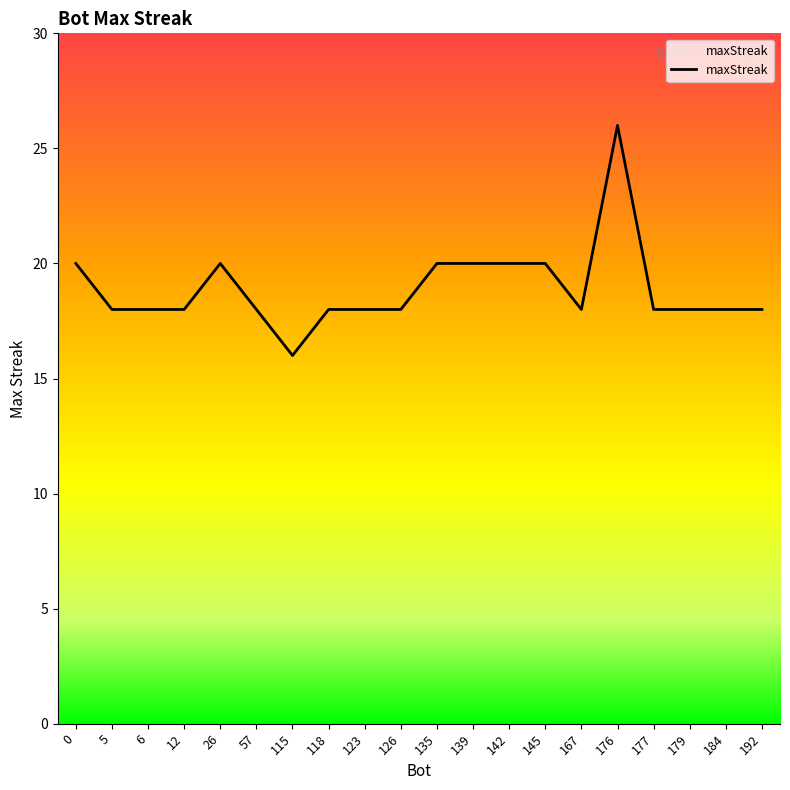

Read the value at 118, to the nearest 5.

20